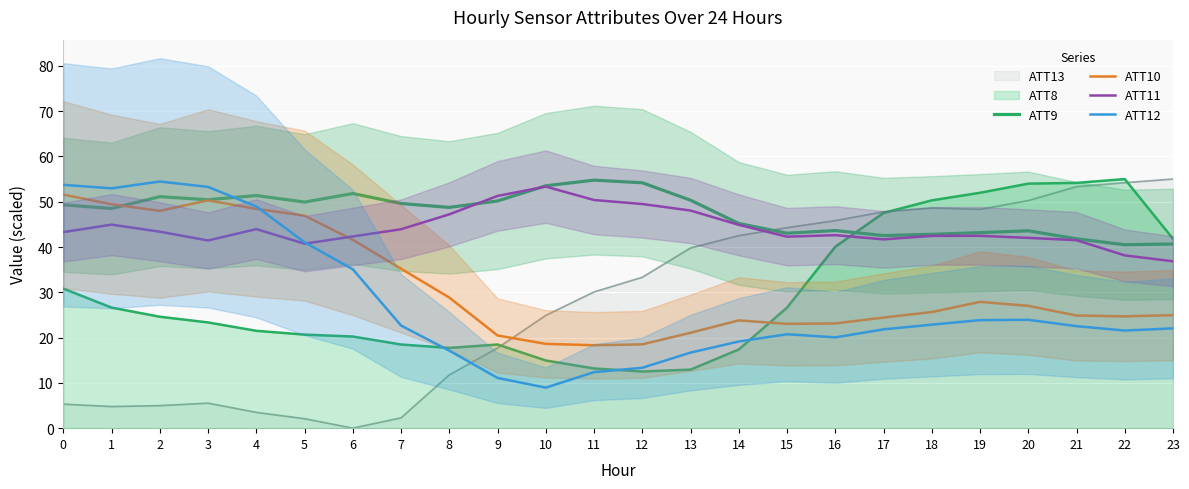

What is the value of the ATT11 point at the 2nd from the left?

44.9